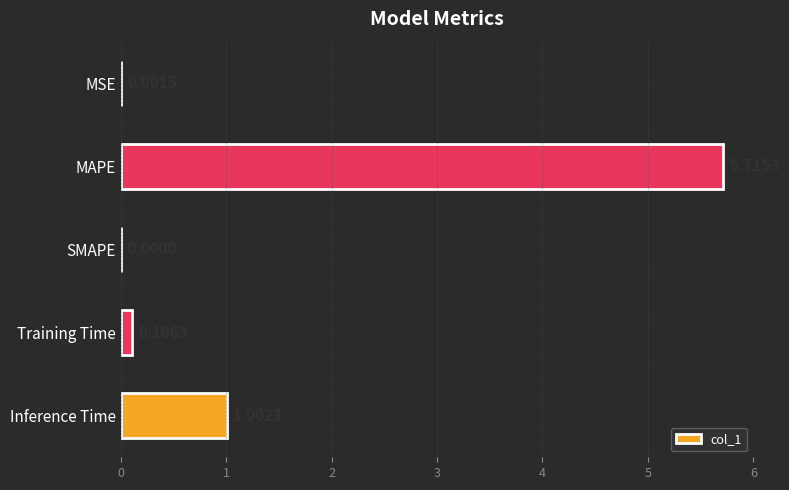

What is the sum of all values?

6.8